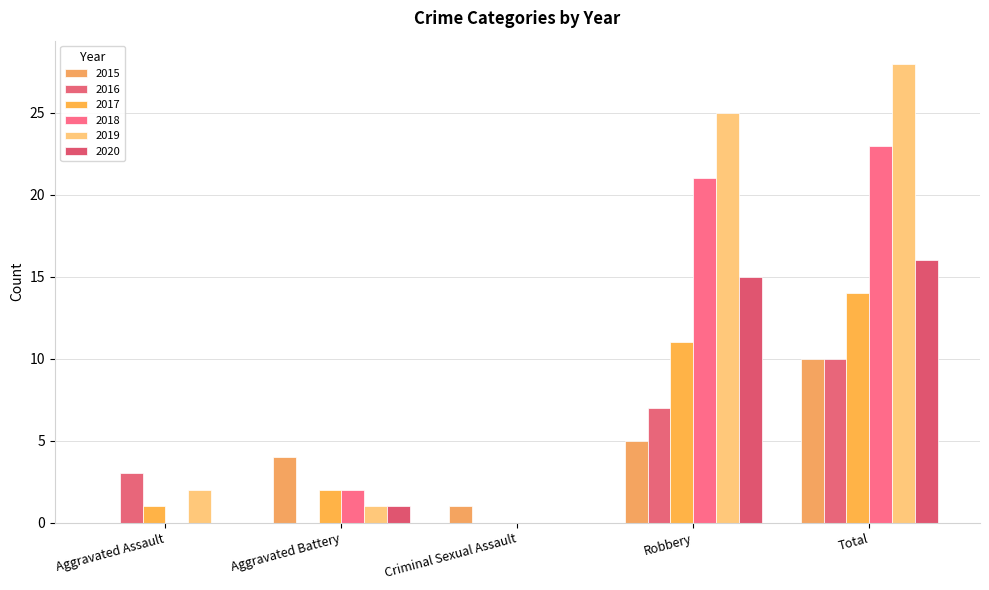

What is the sum of the 2019 values at Aggravated Assault and Criminal Sexual Assault?

2